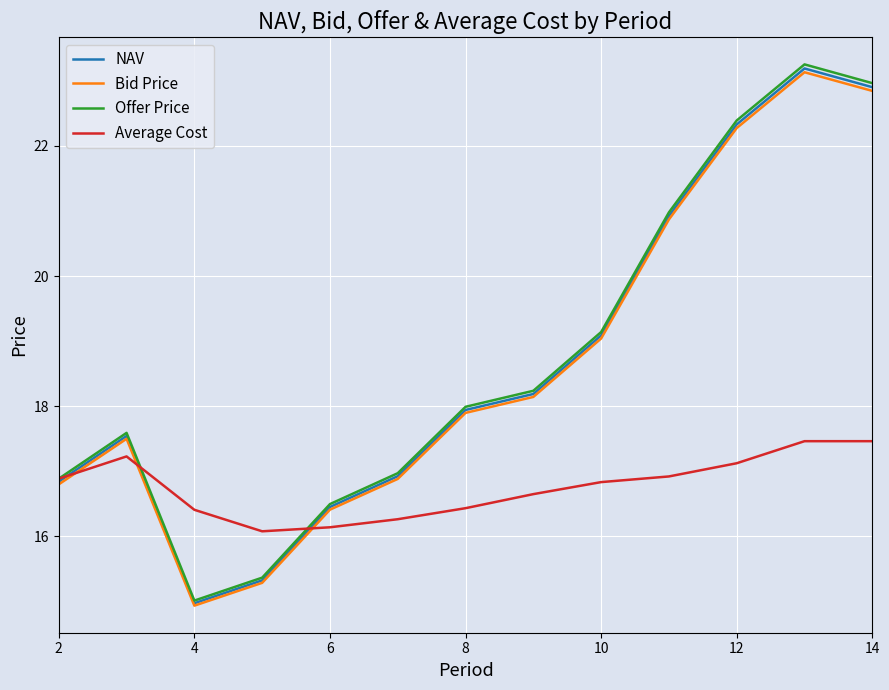

What is the minimum value for Average Cost?

16.1